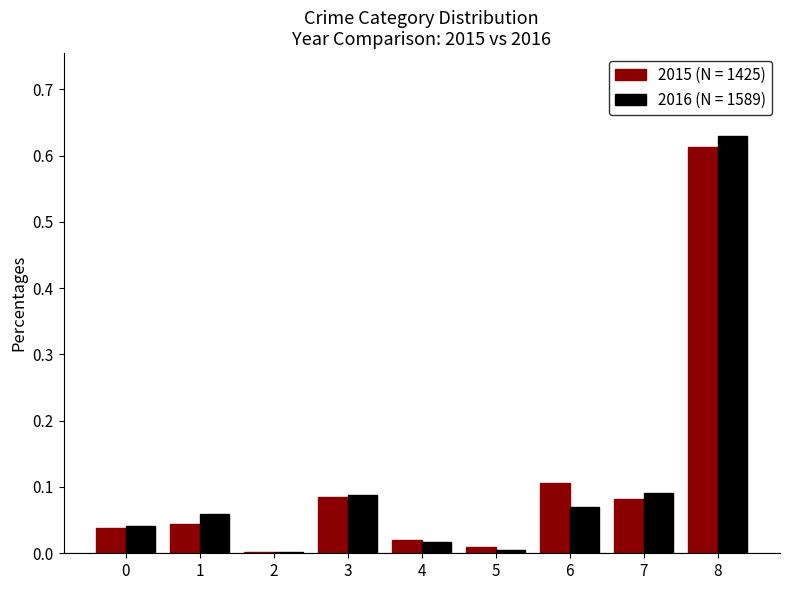

Which label corresponds to the largest value in the chart?

8